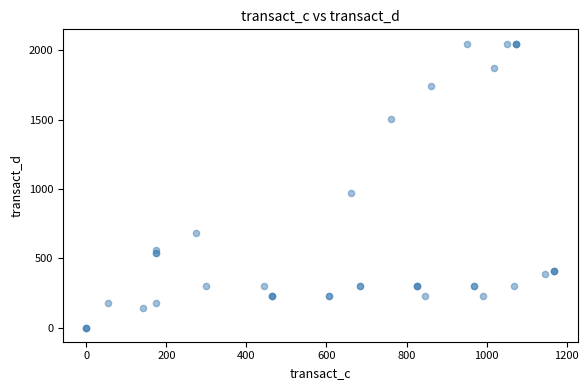

What Y value in the scatter plot is closest to 1025?

971.4